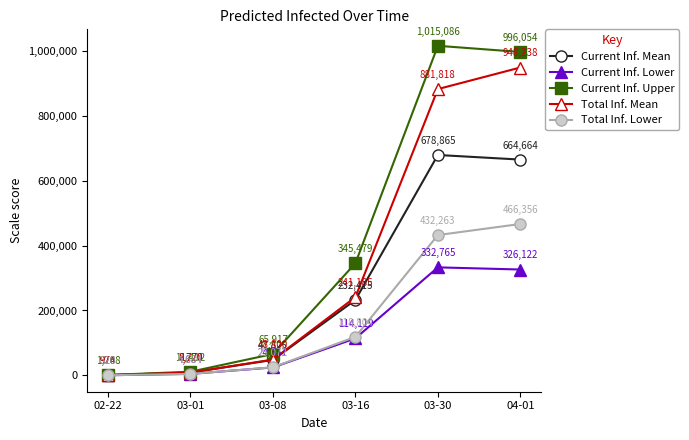

Which category has the highest value in the Total Inf. Lower series?

04-01